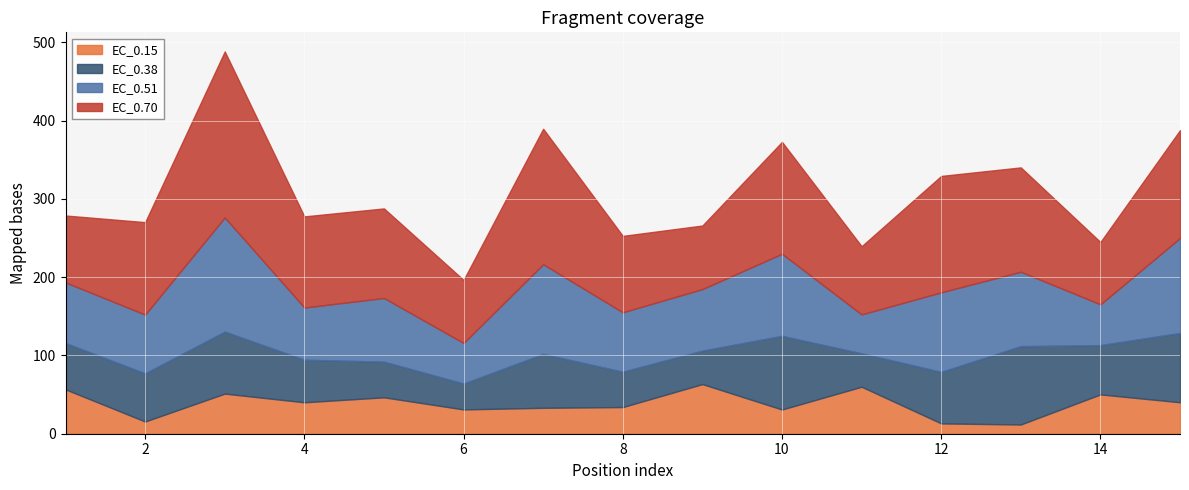

Between 11 and 12, which is larger?

11